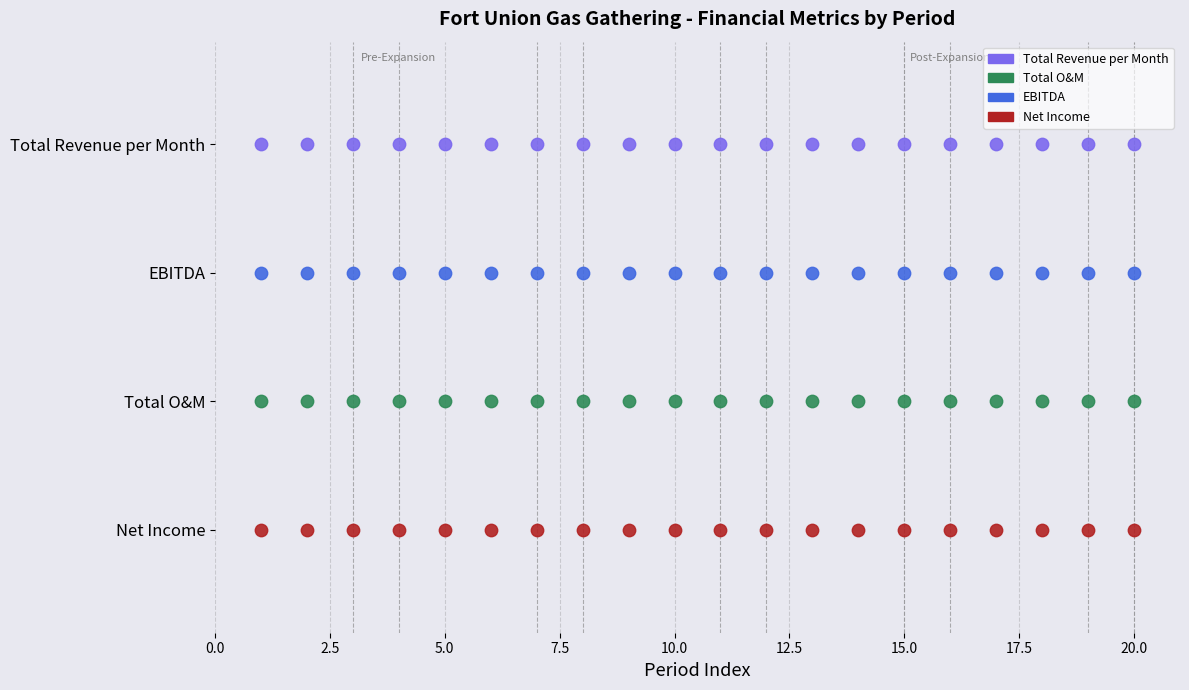

Which series contains the lowest Y value?

Net Income